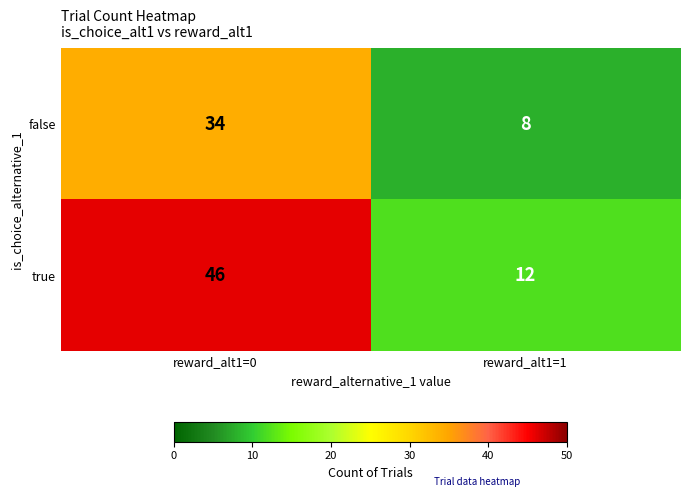

The false series shows 8 at reward_alt1=1. True or false?

True